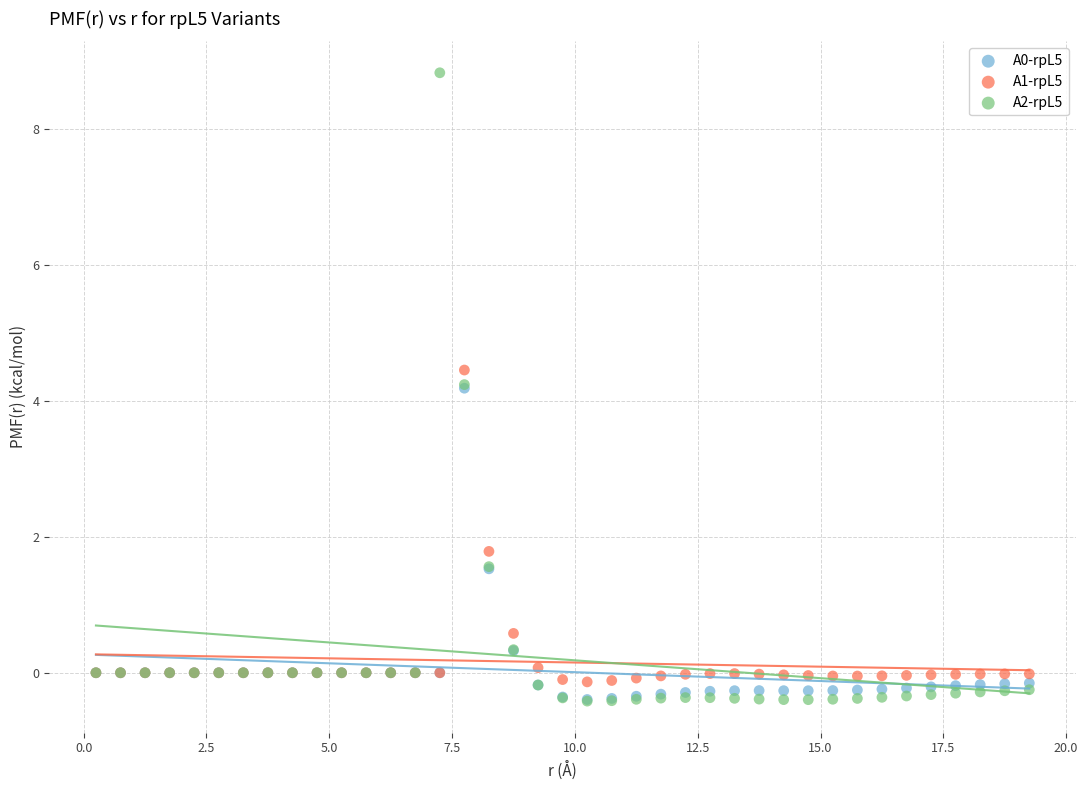

In the A1-rpL5 series, what Y value is closest to 2?

1.8